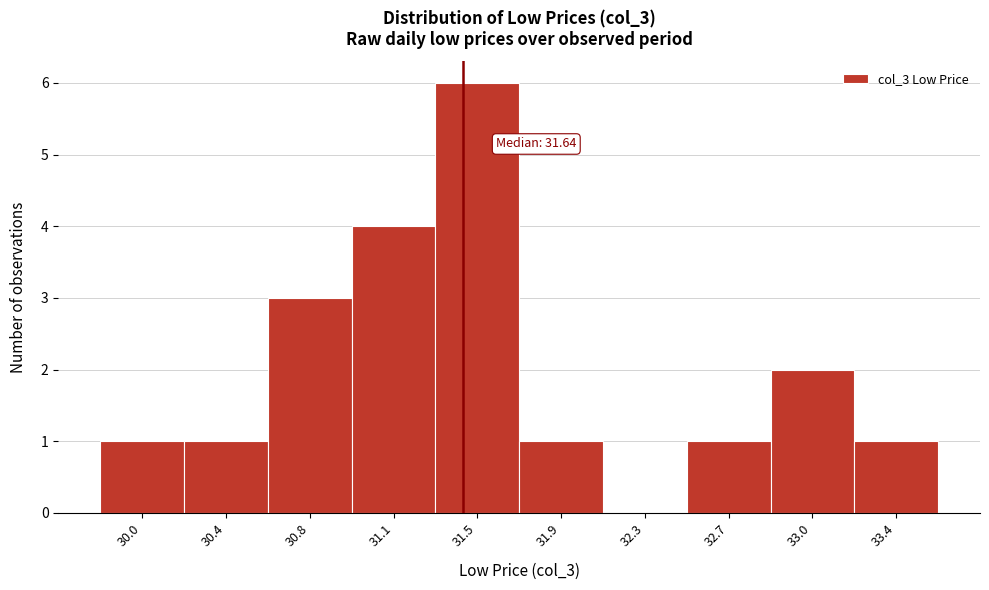

Reading right to left, list all the values displayed in this chart.

33.4=1	33.0=2	32.7=1	32.3=0	31.9=1	31.5=6	31.1=4	30.8=3	30.4=1	30.0=1